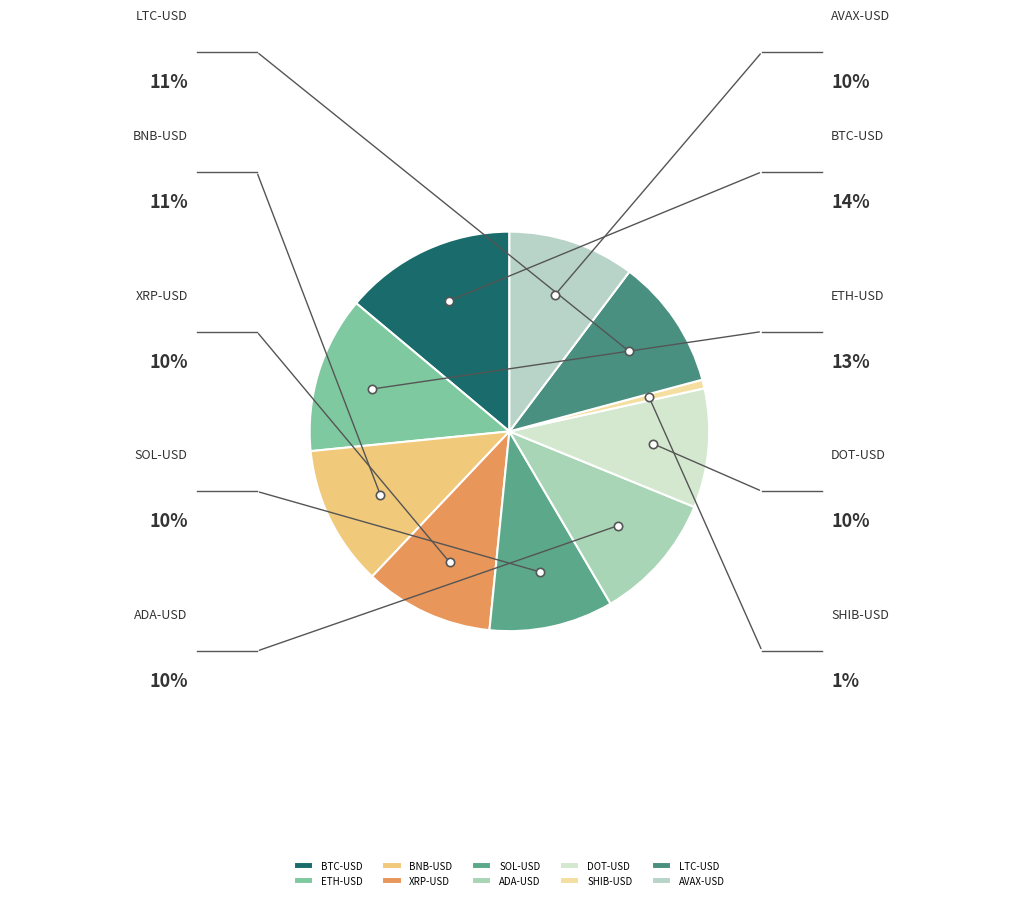

How many segments does this pie chart have?

10